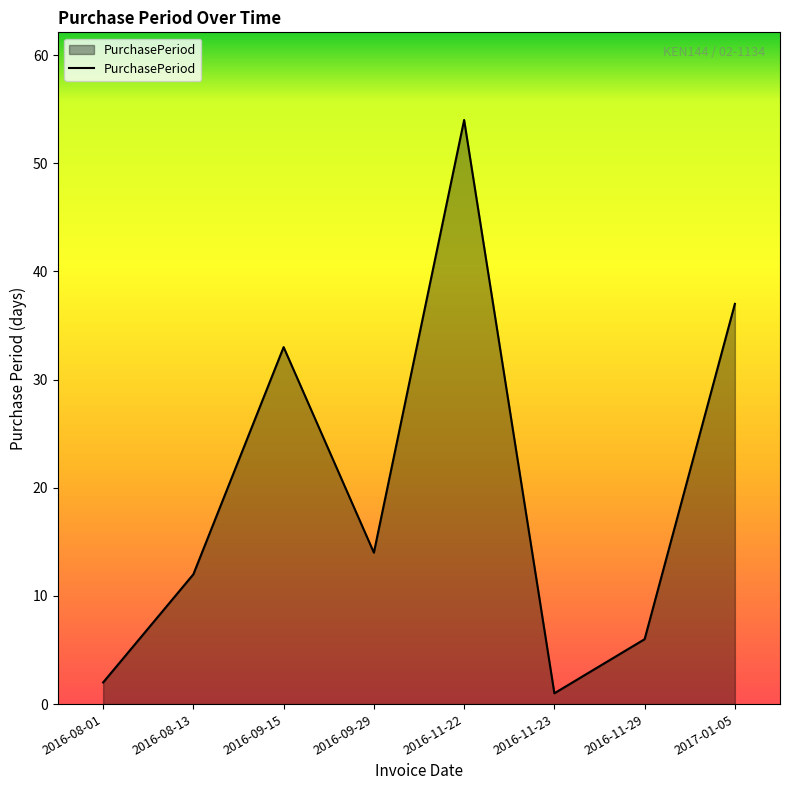

How many categories are shown in the chart?

8